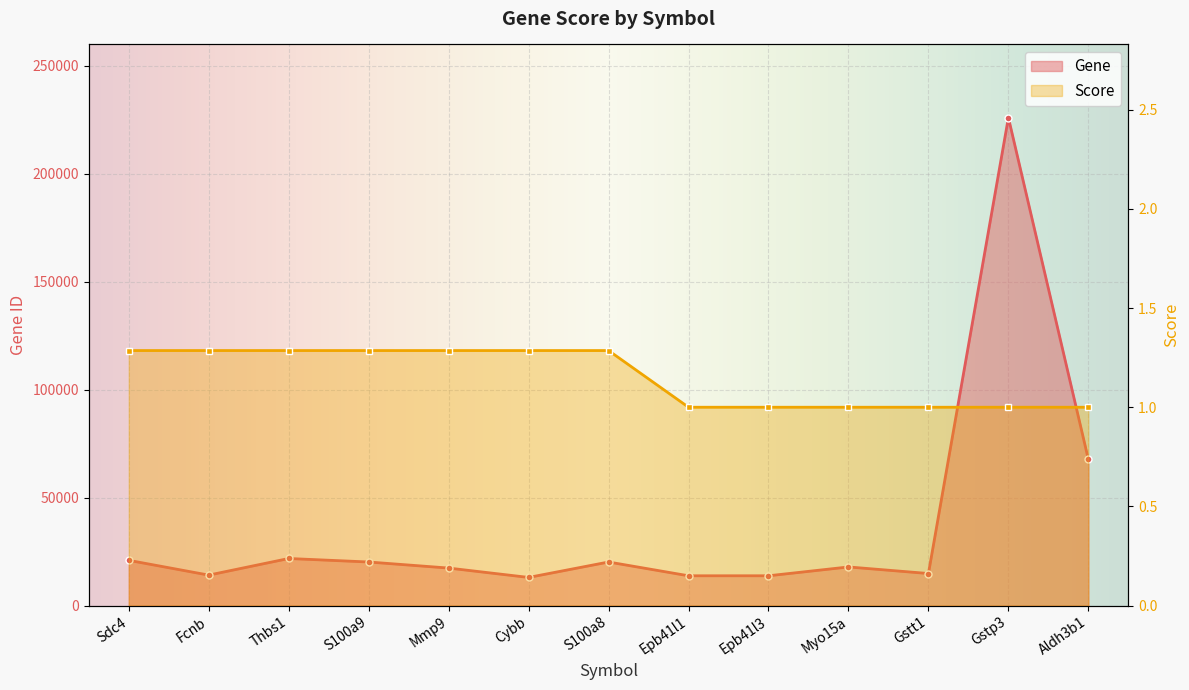

Reading left to right, transcribe all the data shown in this chart.

Gene: 20971.0	14134.0	21825.0	20202.0	17395.0	13058.0	20201.0	13821.0	13823.0	17910.0	14871.0	225884.0	67689.0
Score: 1.3	1.3	1.3	1.3	1.3	1.3	1.3	1.0	1.0	1.0	1.0	1.0	1.0